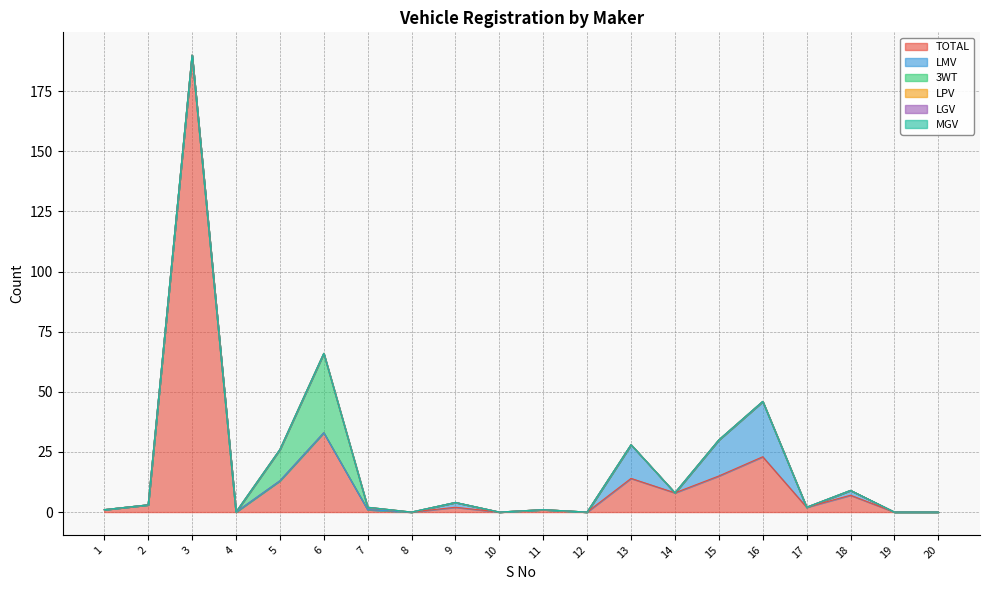

Reading right to left, transcribe all the data shown in this chart.

TOTAL: 0	0	7	2	23	15	8	14	0	1	0	2	0	1	33	13	0	190	3	1
LMV: 0	0	2	0	23	15	0	14	0	0	0	2	0	0	0	0	0	0	0	0
3WT: 0	0	0	0	0	0	0	0	0	0	0	0	0	1	33	13	0	0	0	0
LPV: 0	0	0	0	0	0	0	0	0	0	0	0	0	0	0	0	0	0	0	0
LGV: 0	0	0	0	0	0	0	0	0	0	0	0	0	0	0	0	0	0	0	0
MGV: 0	0	0	0	0	0	0	0	0	0	0	0	0	0	0	0	0	0	0	0